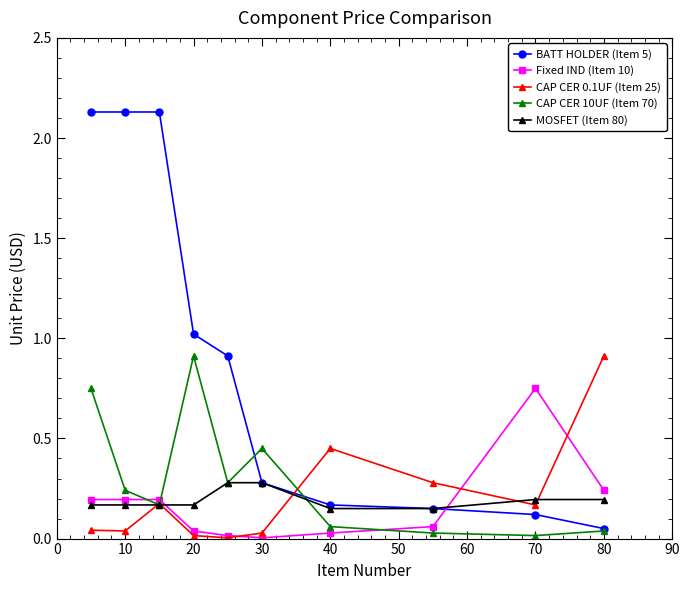

Which series has the largest total across all categories?

BATT HOLDER (Item 5)